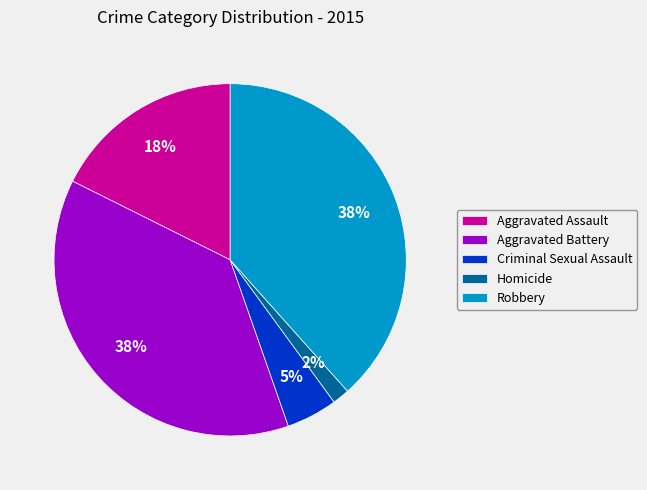

Which slice is the smallest?

Homicide